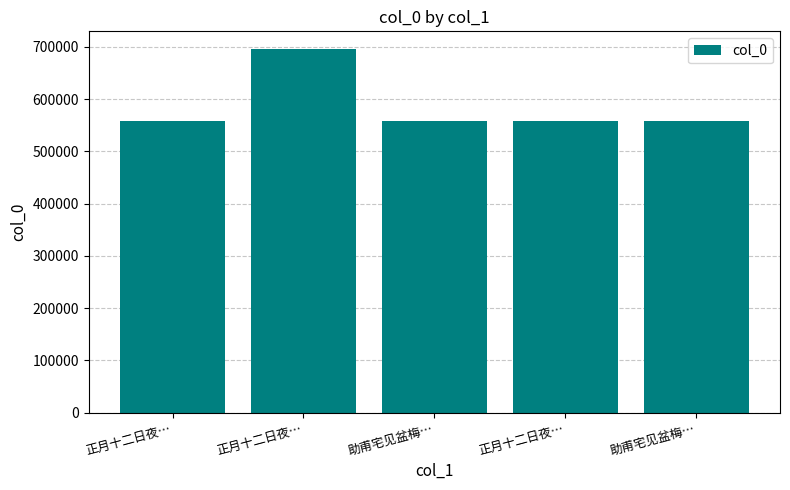

How many values are below 557371?

2